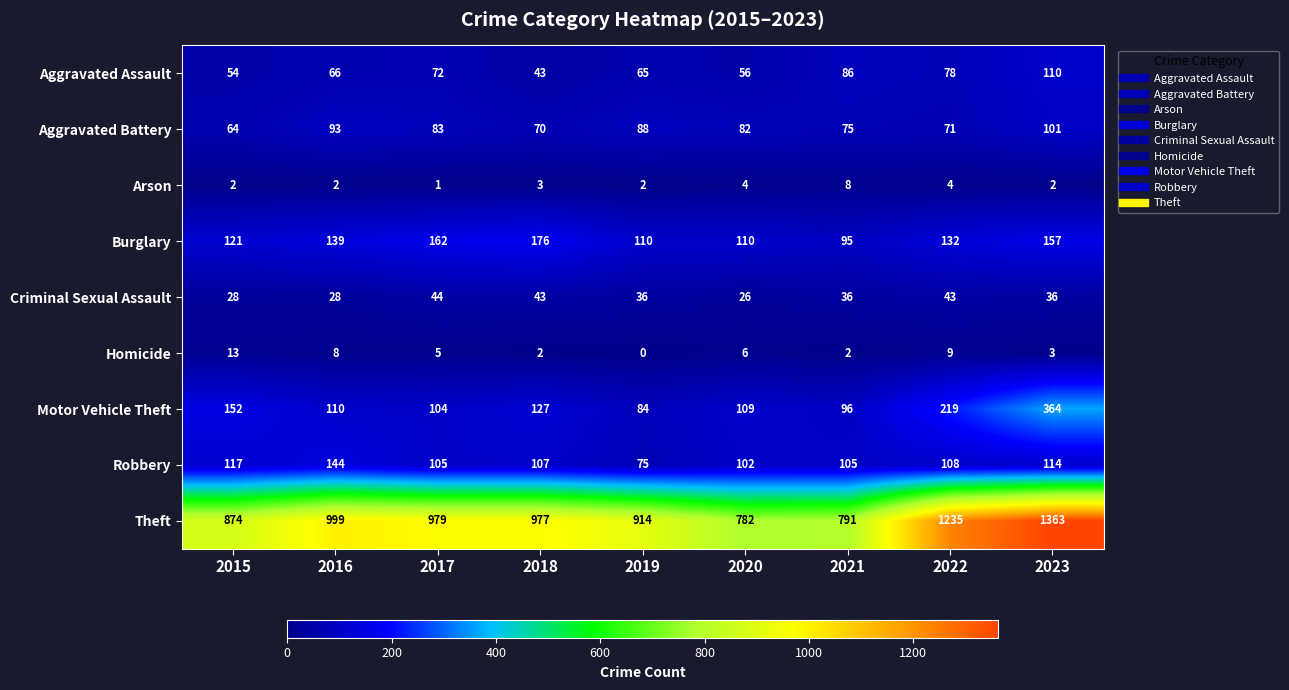

List the labels in order of Theft value, largest first.

2023, 2022, 2016, 2017, 2018, 2019, 2015, 2021, 2020